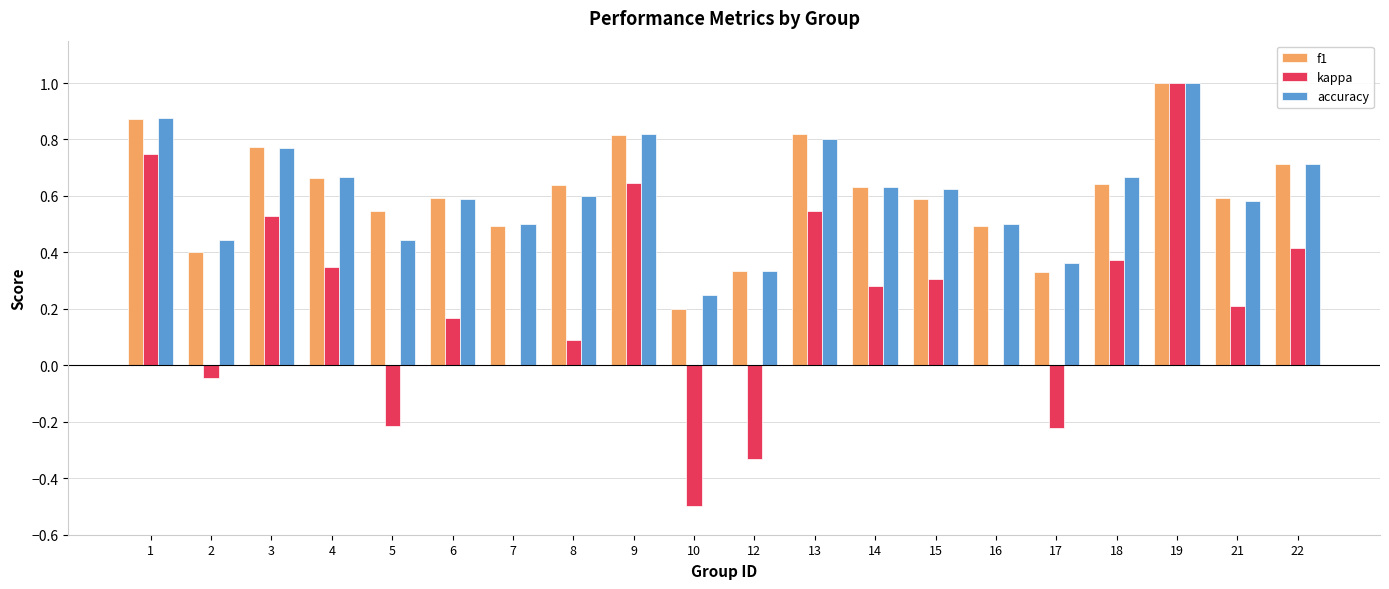

Which series changed the most between 7 and 8?

f1